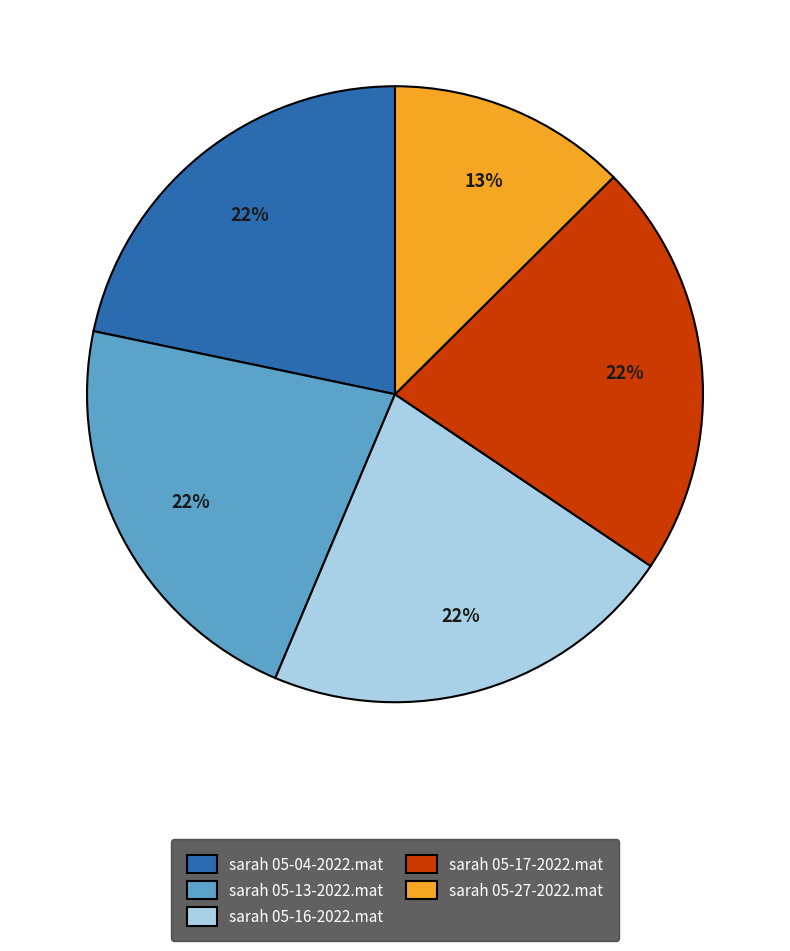

To the nearest percent, what is the difference between the largest and smallest slice percentages?

9%